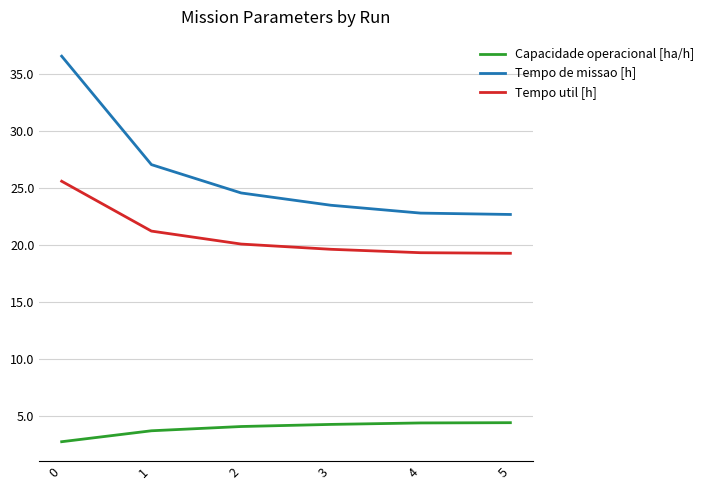

Is it true that Tempo util [h] equals 30.0 at 5?

False